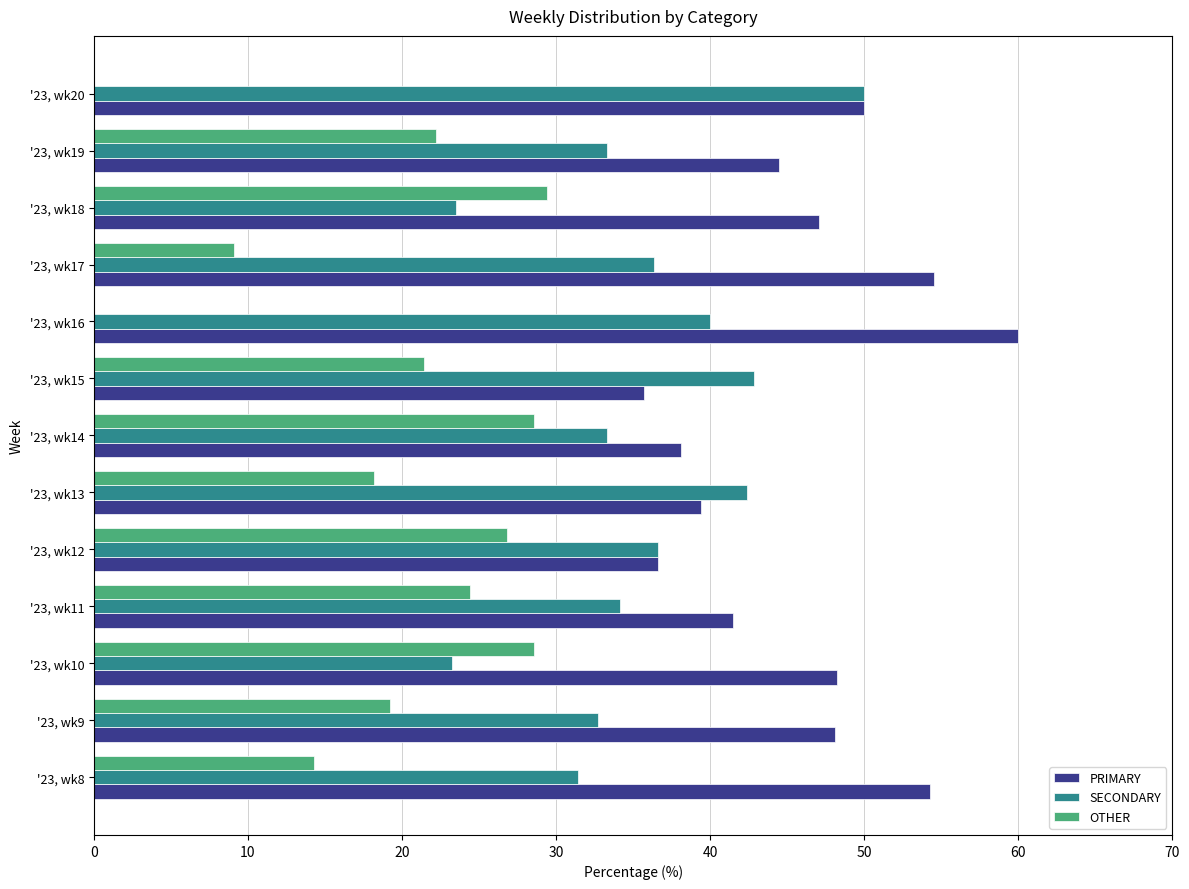

What is the maximum value shown in the chart?

60.0